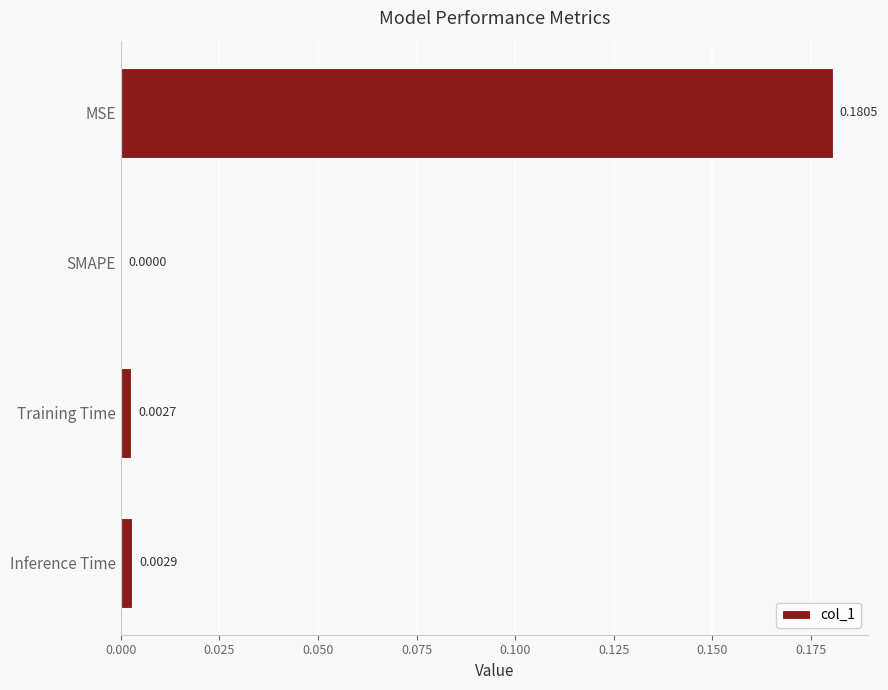

Between Inference Time and MSE, which is larger?

MSE